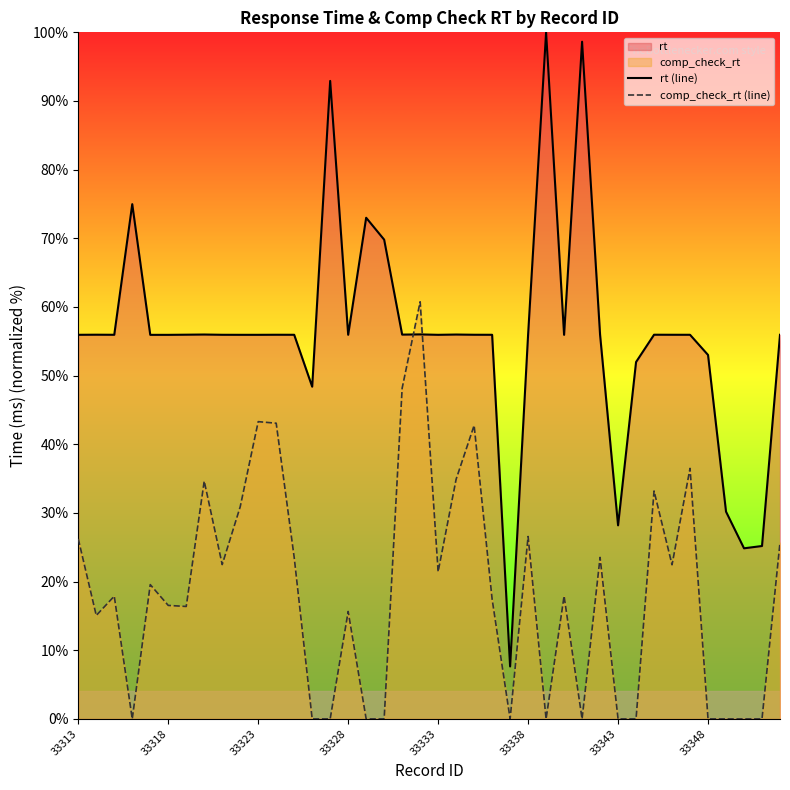

How many lines are shown in the chart?

2